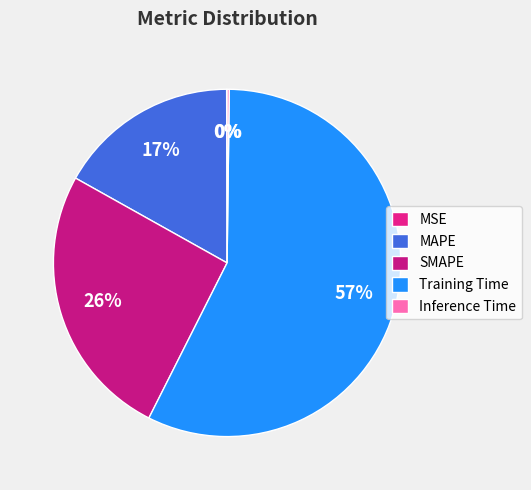

To the nearest percent, what percentage of the pie is Training Time?

57%